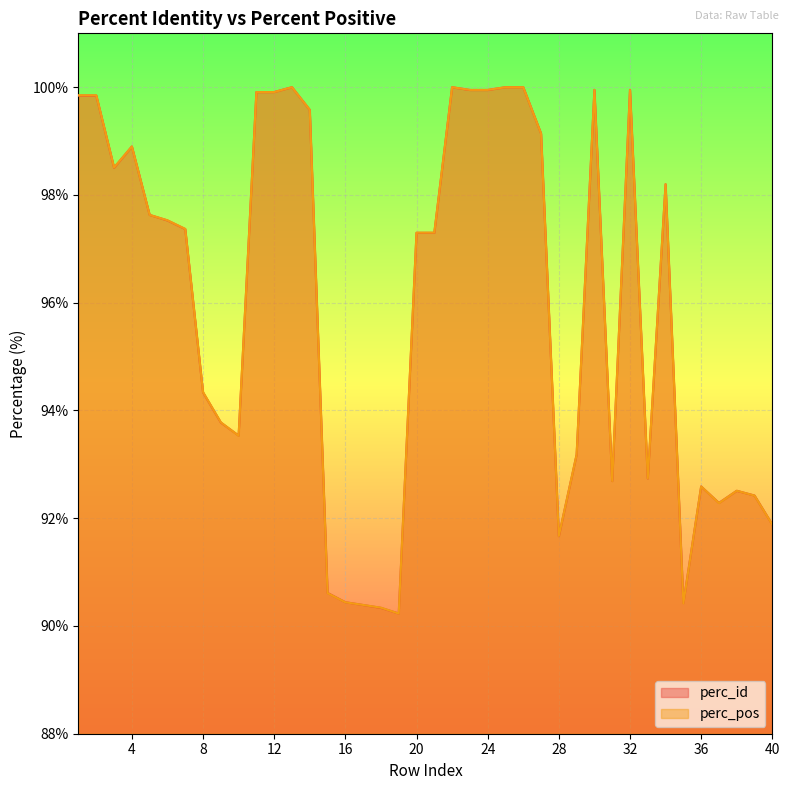

Between 39 and 1, which is larger?

1